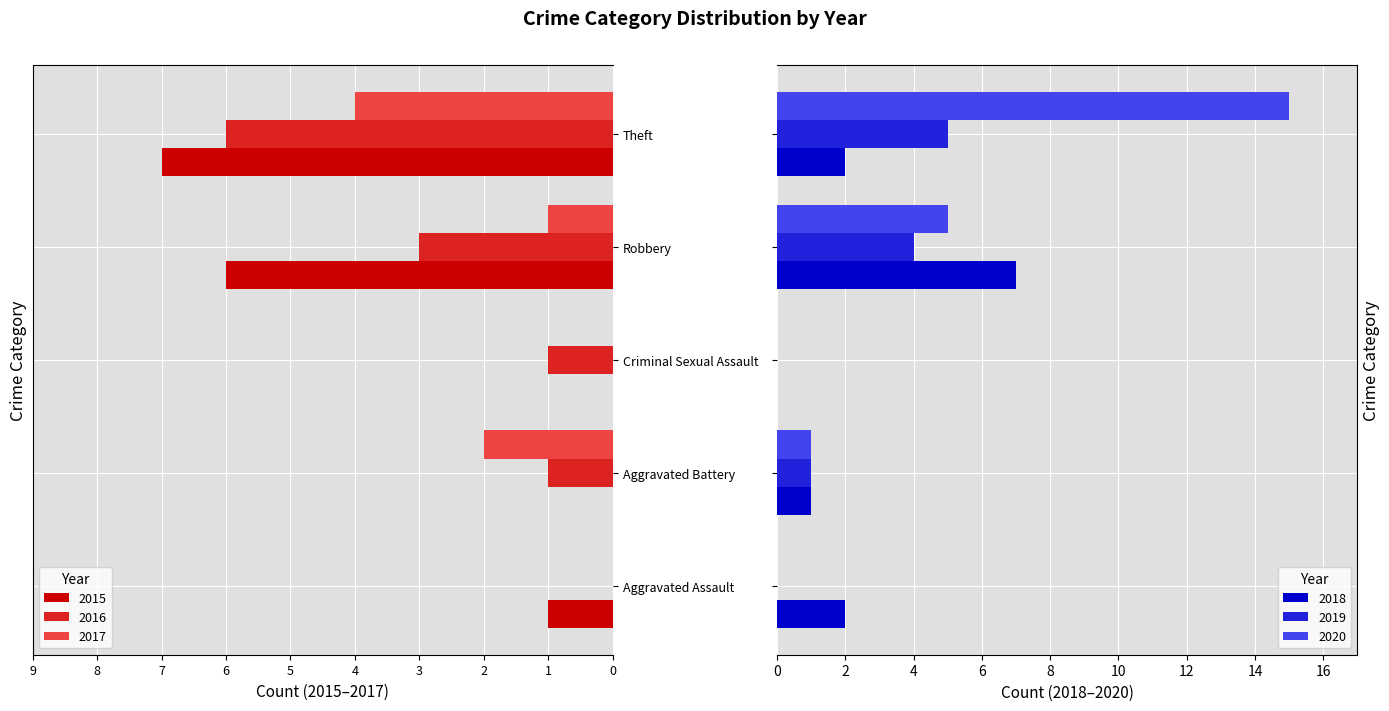

What is the difference between the maximum and minimum values in the 2015 series?

7